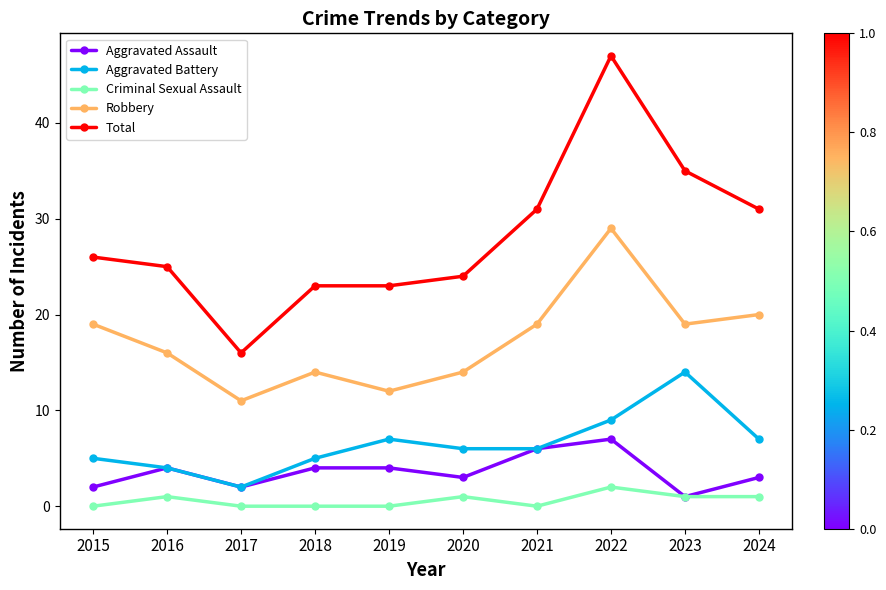

At which category does Aggravated Battery reach its first local valley?

2017